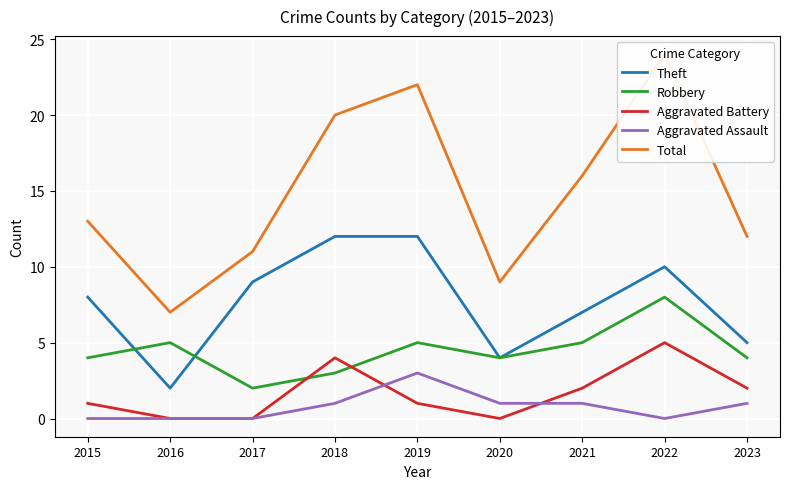

Which series has the widest spread of values?

Total